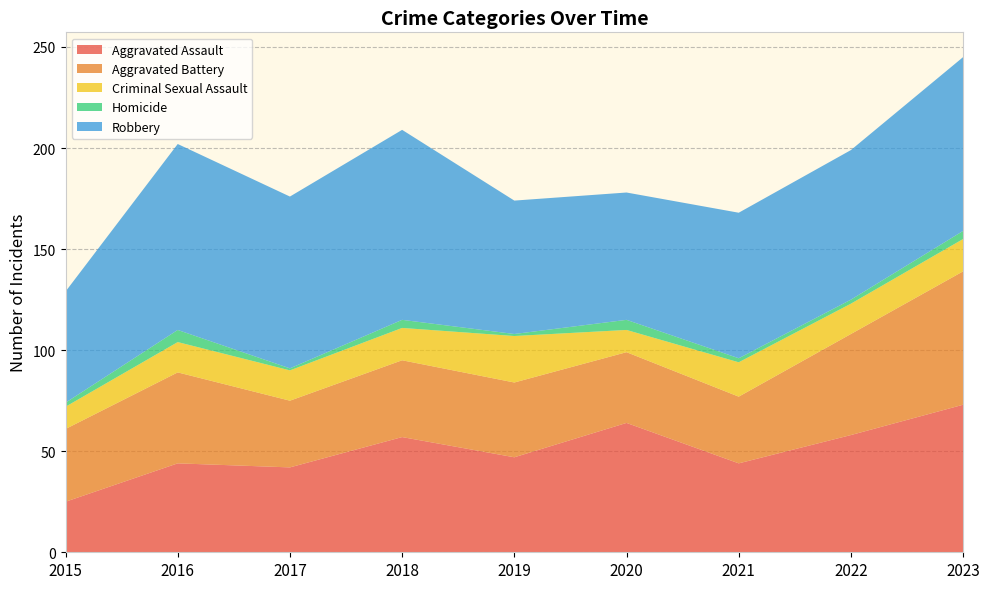

Reading left to right, extract all data points from this chart.

Aggravated Assault: 25	44	42	57	47	64	44	58	73
Aggravated Battery: 36	45	33	38	37	35	33	50	66
Criminal Sexual Assault: 11	15	15	16	23	11	17	15	16
Homicide: 2	6	1	4	1	5	2	2	4
Robbery: 55	92	85	94	66	63	72	74	86